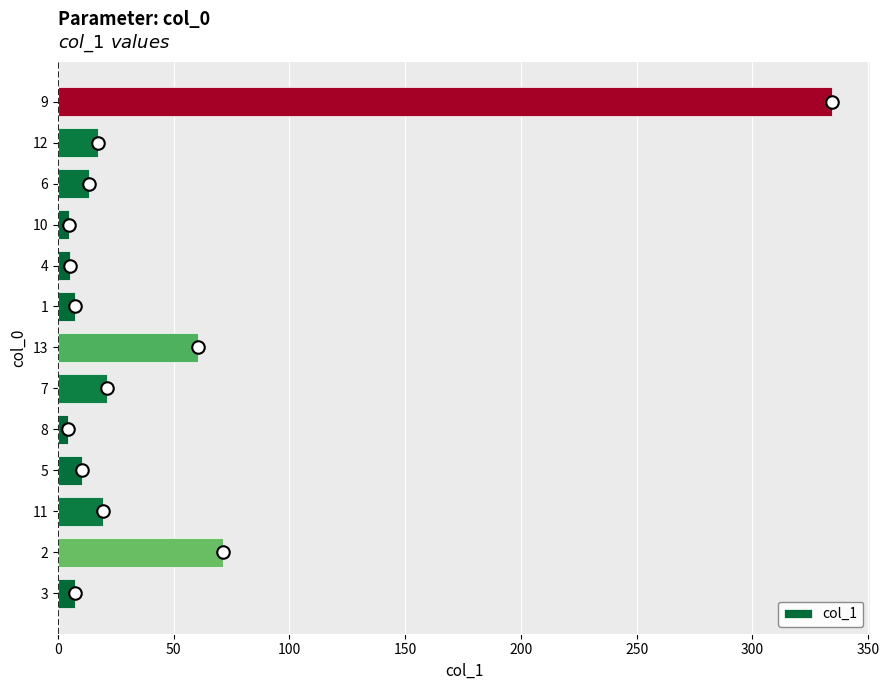

What is the average value?

44.5